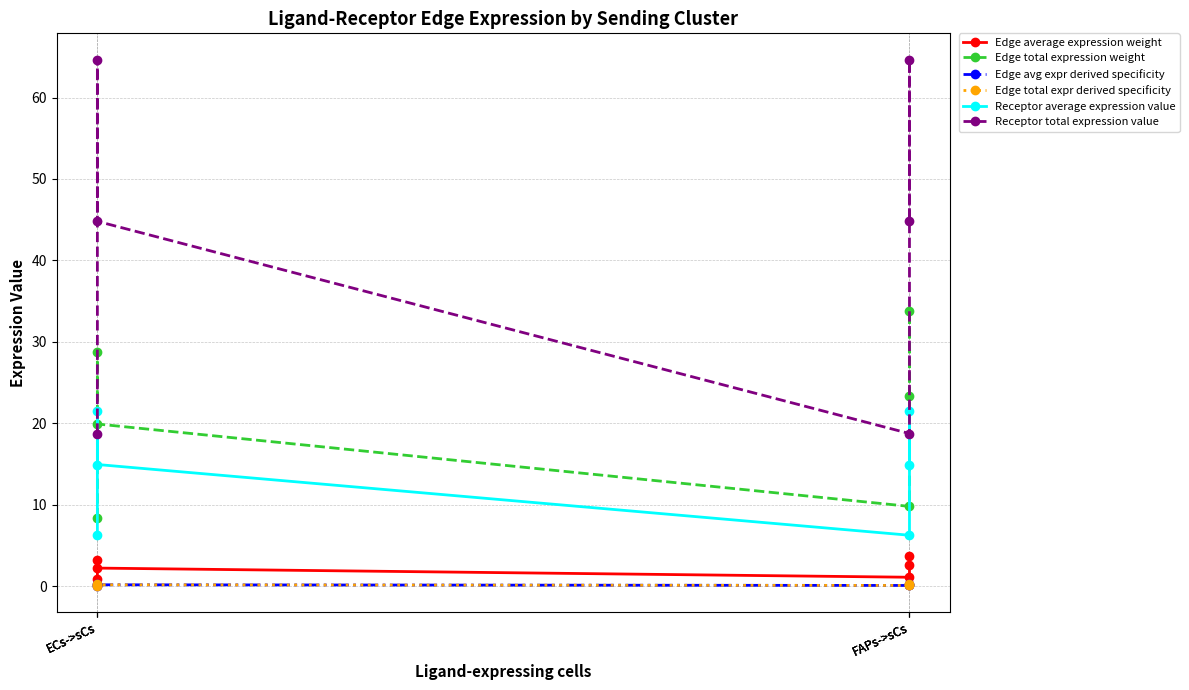

Is it true that Receptor total expression value equals 64.7 at ECs->sCs?

True